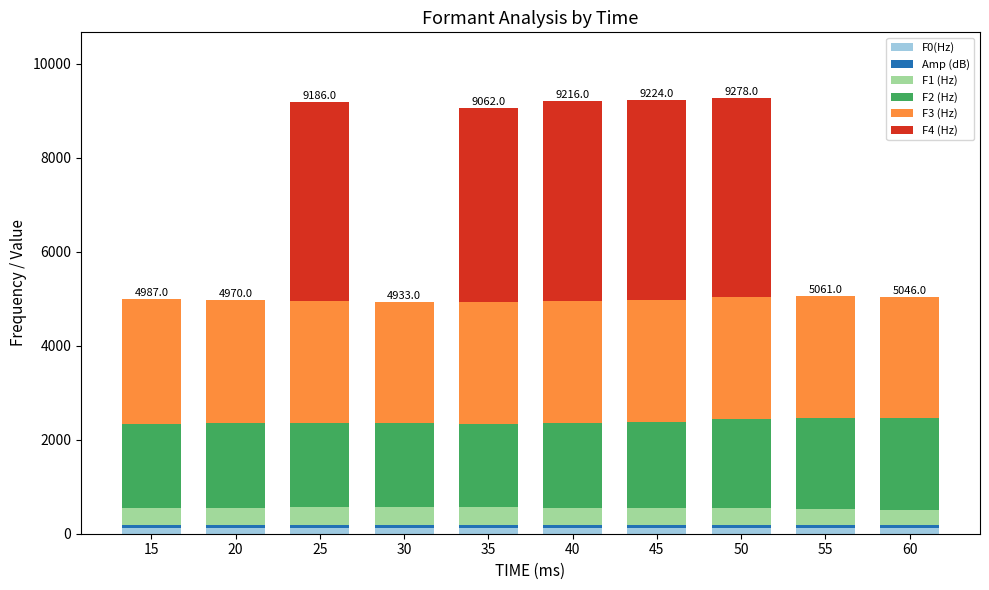

Is it true that F4 (Hz) equals 0 at 15?

True